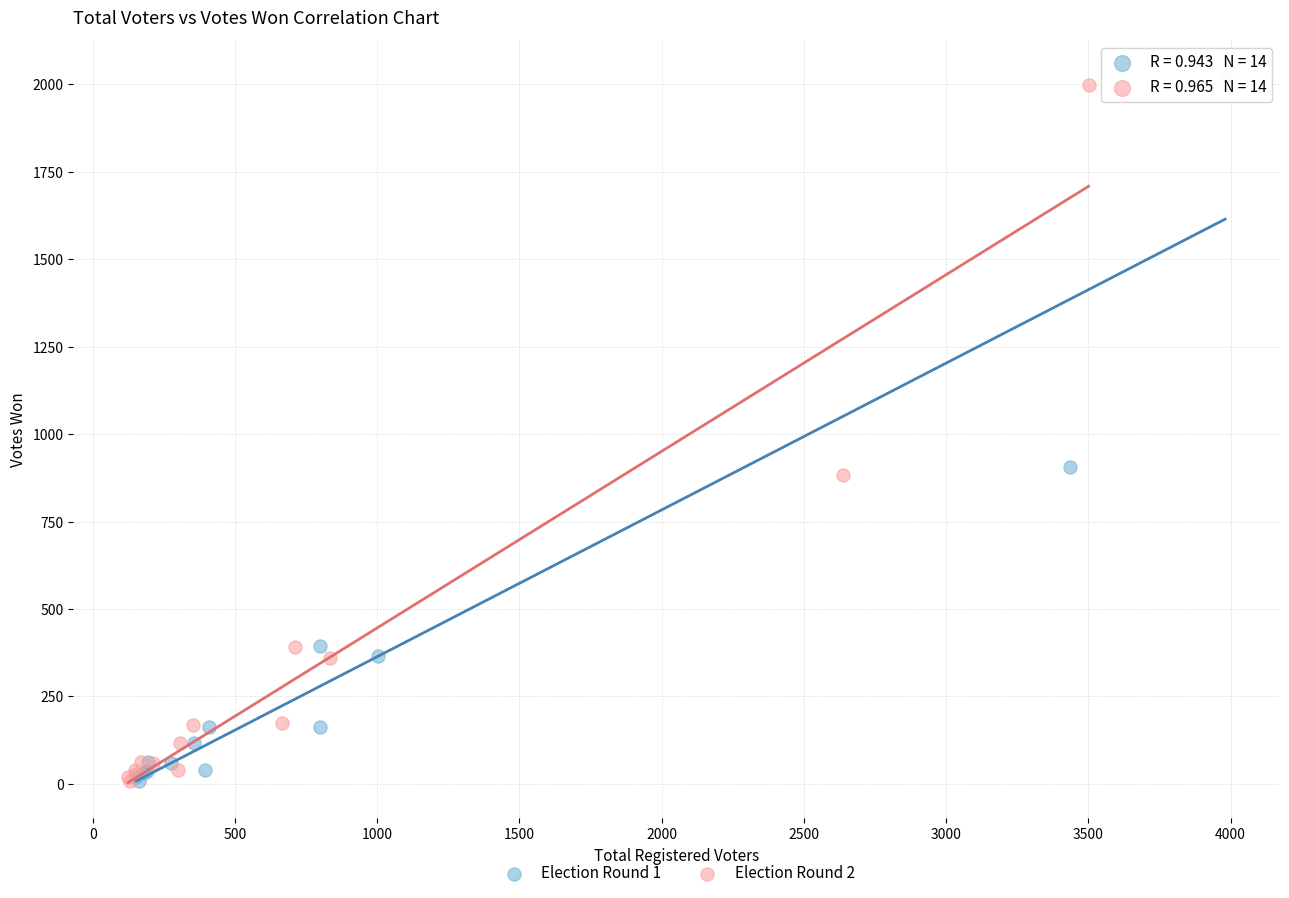

Which series has the widest spread of Y values?

Election Round 1